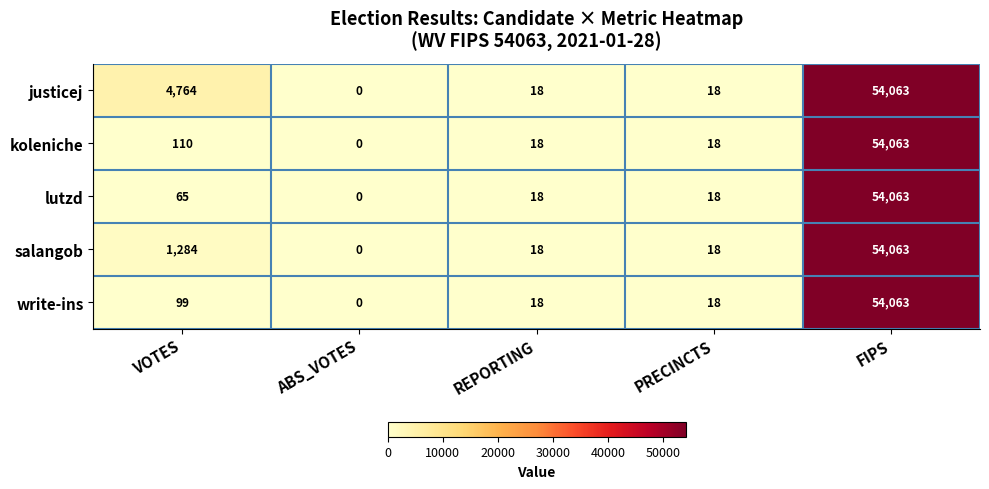

The lutzd series shows 65 at VOTES. True or false?

True